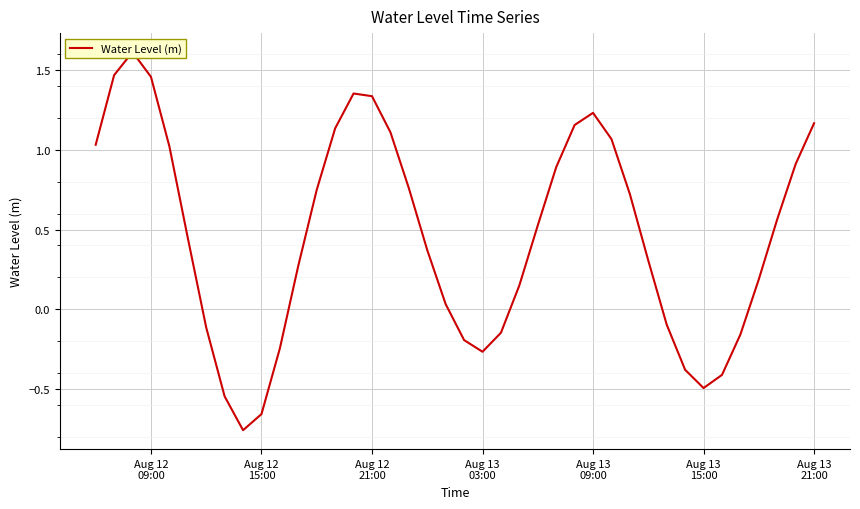

True or false: there are more than 0 points higher than both neighbors.

True